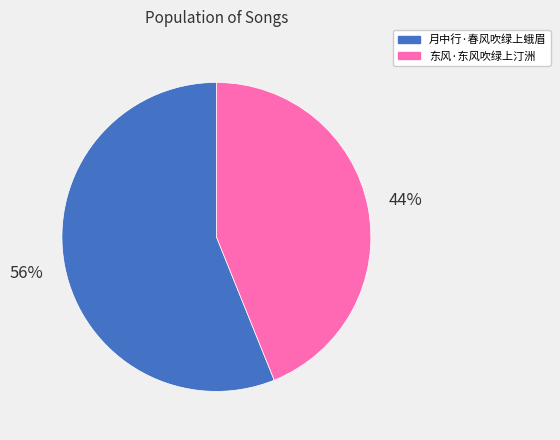

Does 月中行·春风吹绿上蛾眉 represent more than half of the total?

Yes